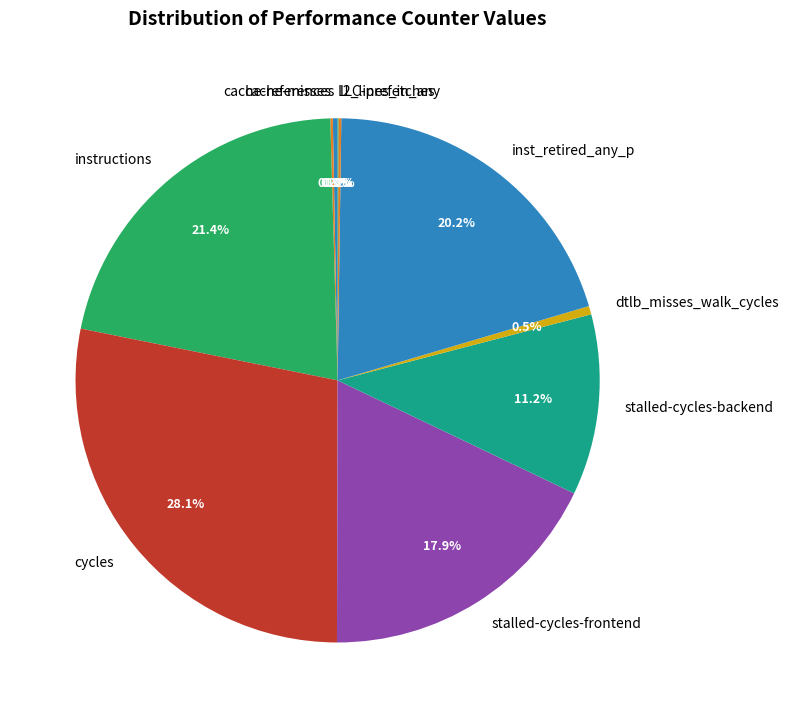

What is the total percentage of dtlb_misses_walk_cycles and instructions?

21.9%